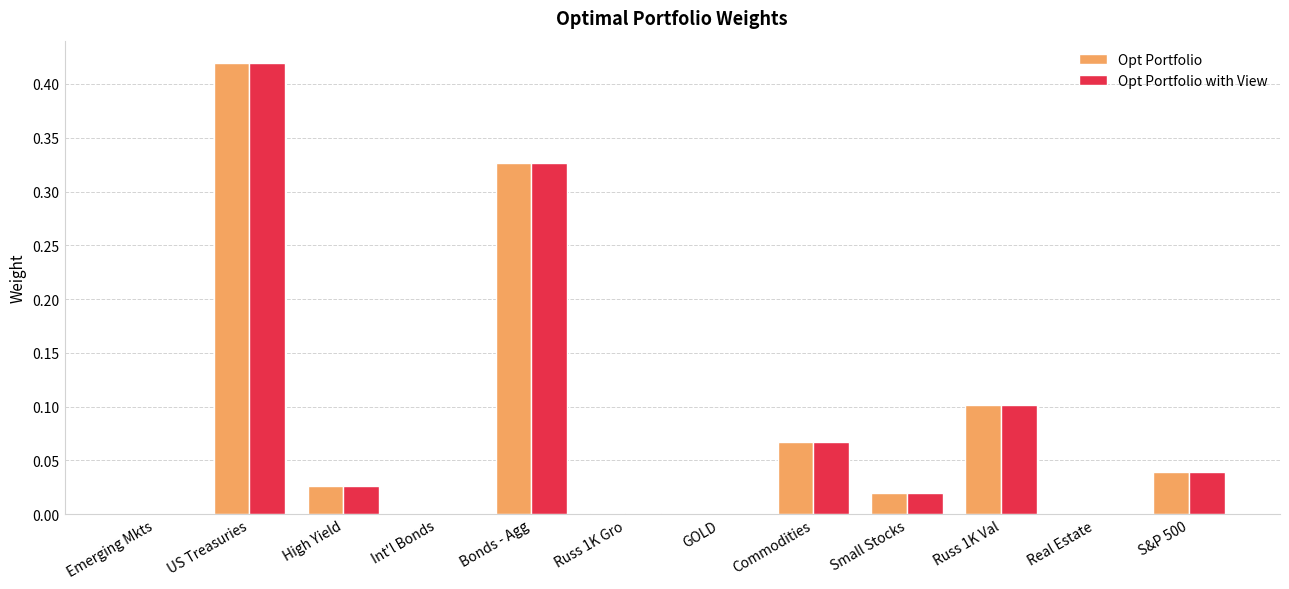

At which category does the chart reach its peak across all series?

US Treasuries